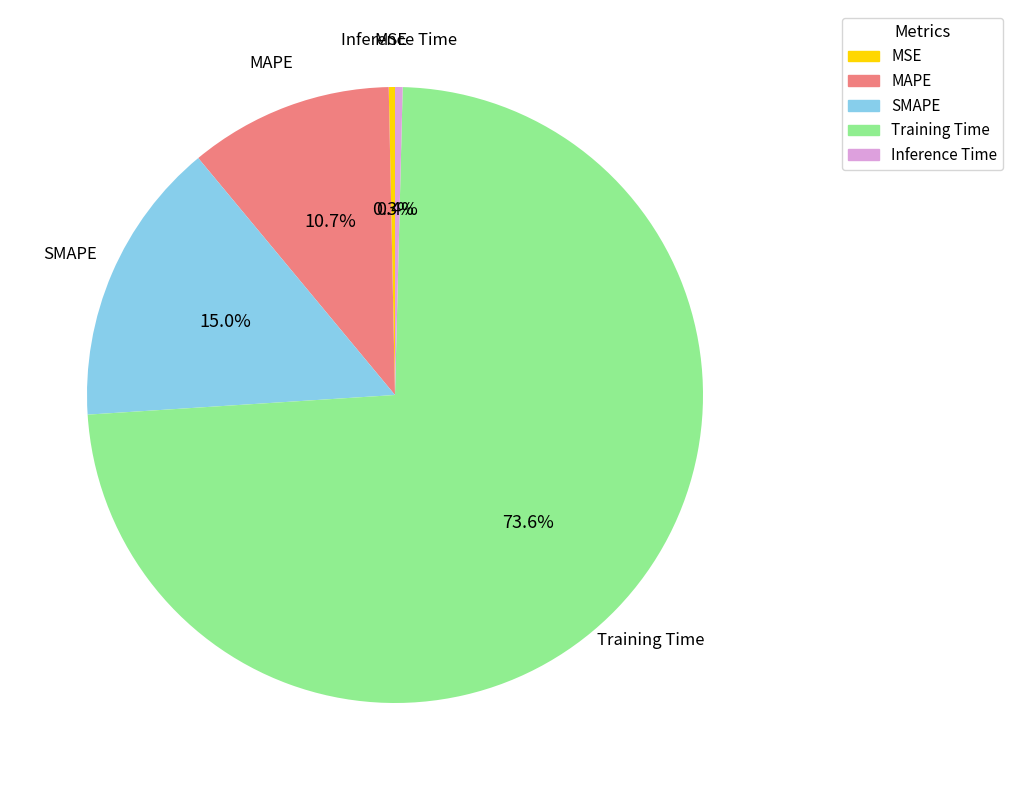

Which category accounts for the majority?

Training Time